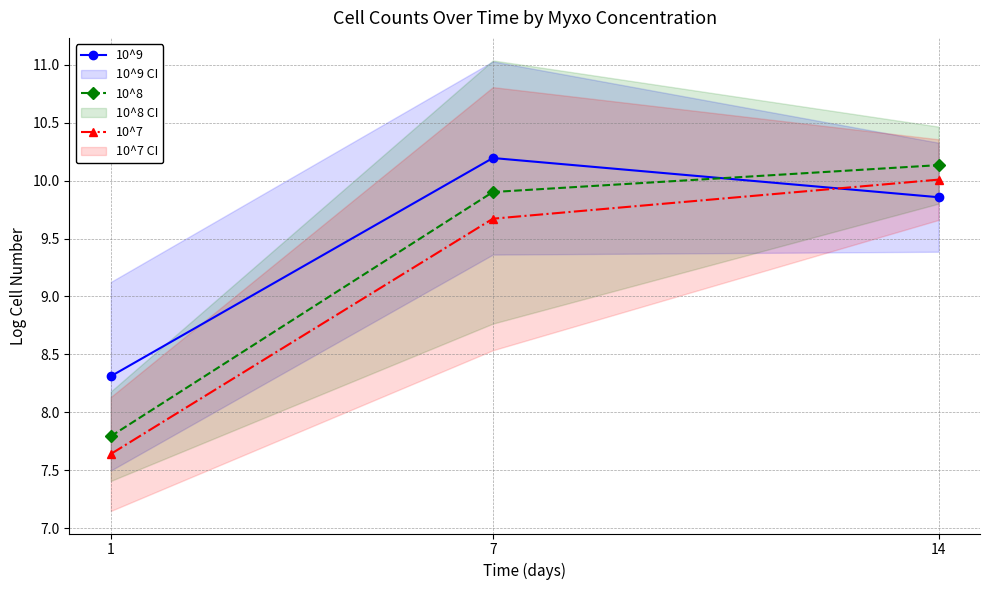

List the series in order of their overall mean, highest first.

10^9, 10^8, 10^7